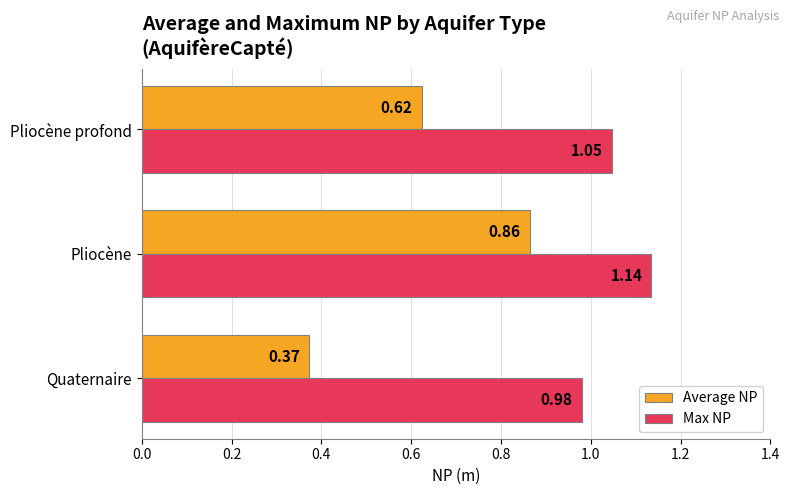

Which series changed the most between Quaternaire and Pliocène profond?

Average NP